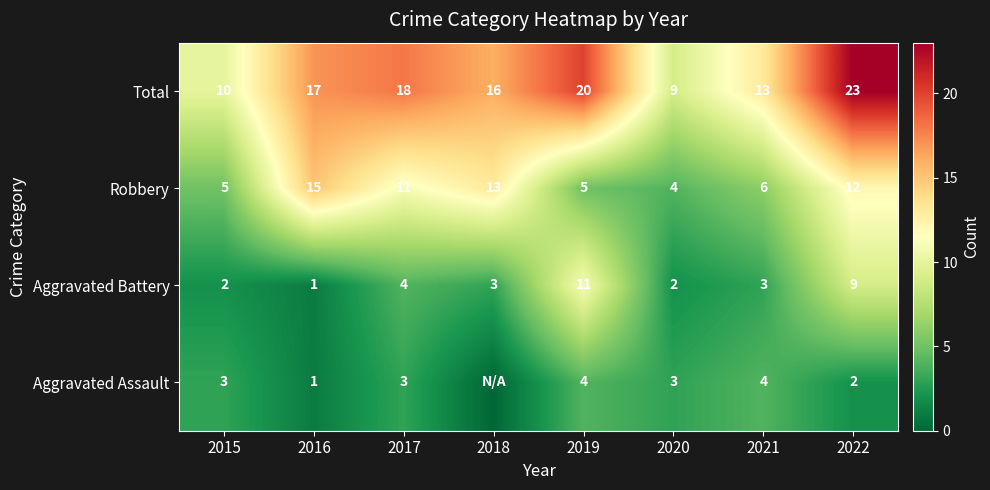

Which category has the lowest value in the Robbery series?

2020